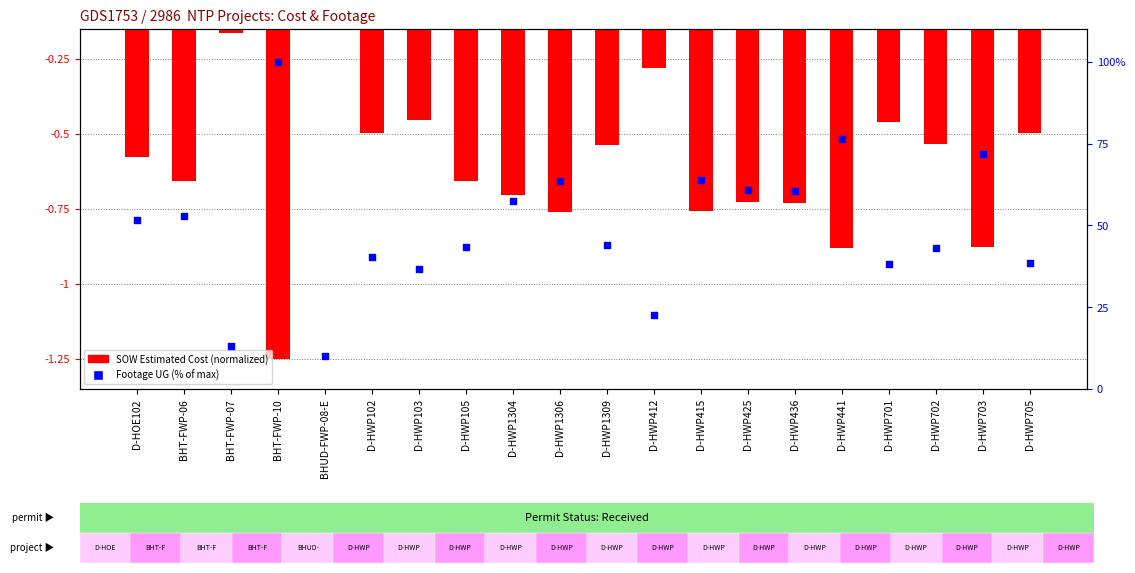

What are all the series names shown in the legend?

SOW Estimated Cost (normalized), Footage UG (% of max)